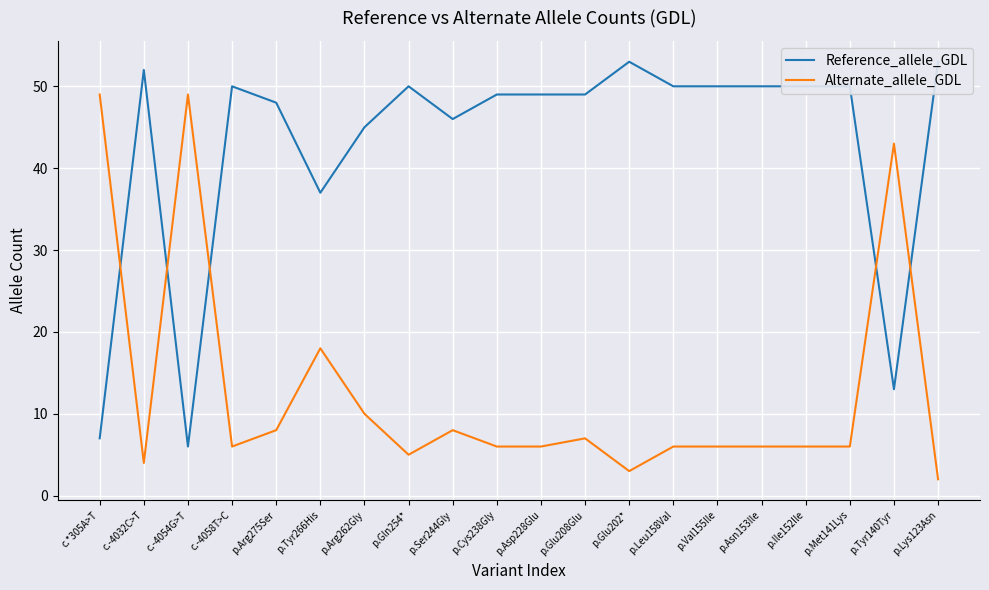

How many lines are shown in the chart?

2